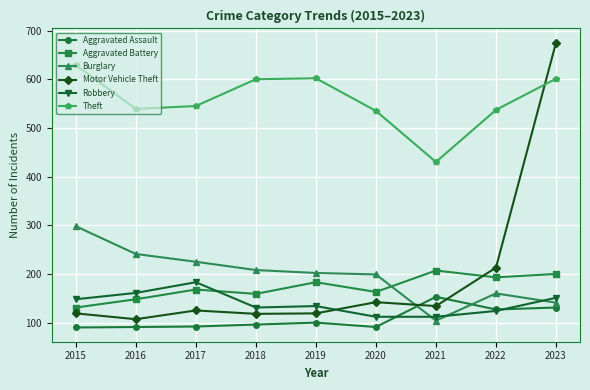

Between 2015 and 2021, which series saw the biggest shift?

Theft